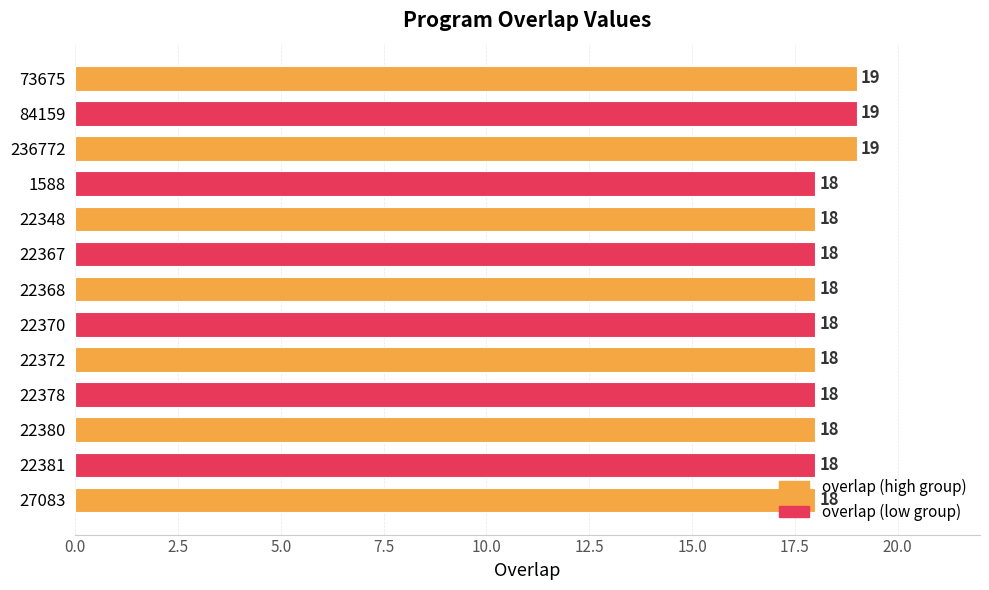

How many values are between 18 and 19?

13